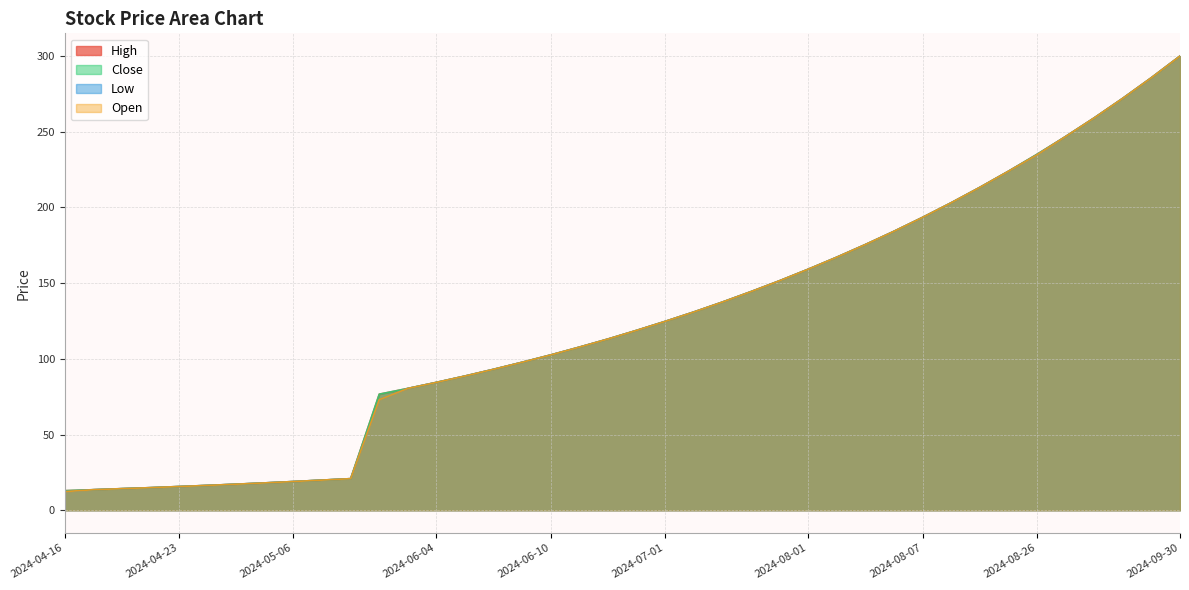

What is the difference between the second highest and second lowest values in the Low series?

272.1